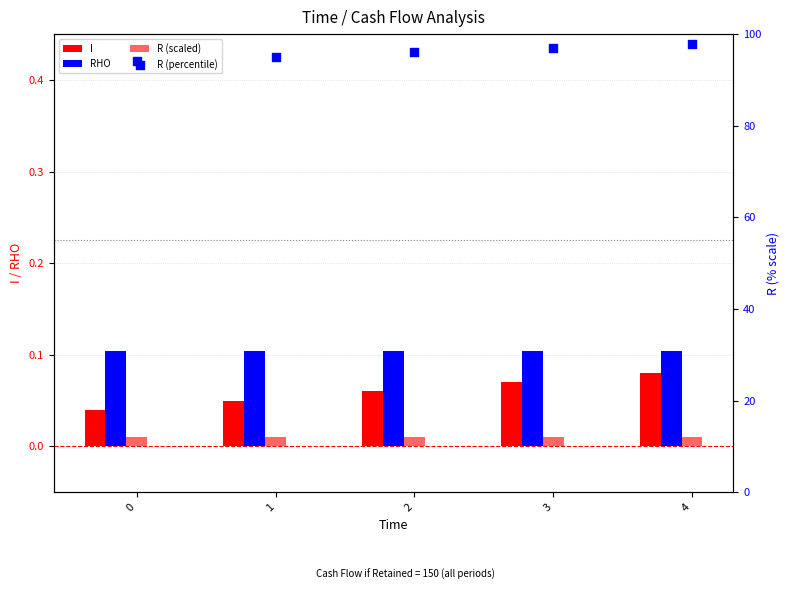

At how many categories does at least one series exceed 73?

5